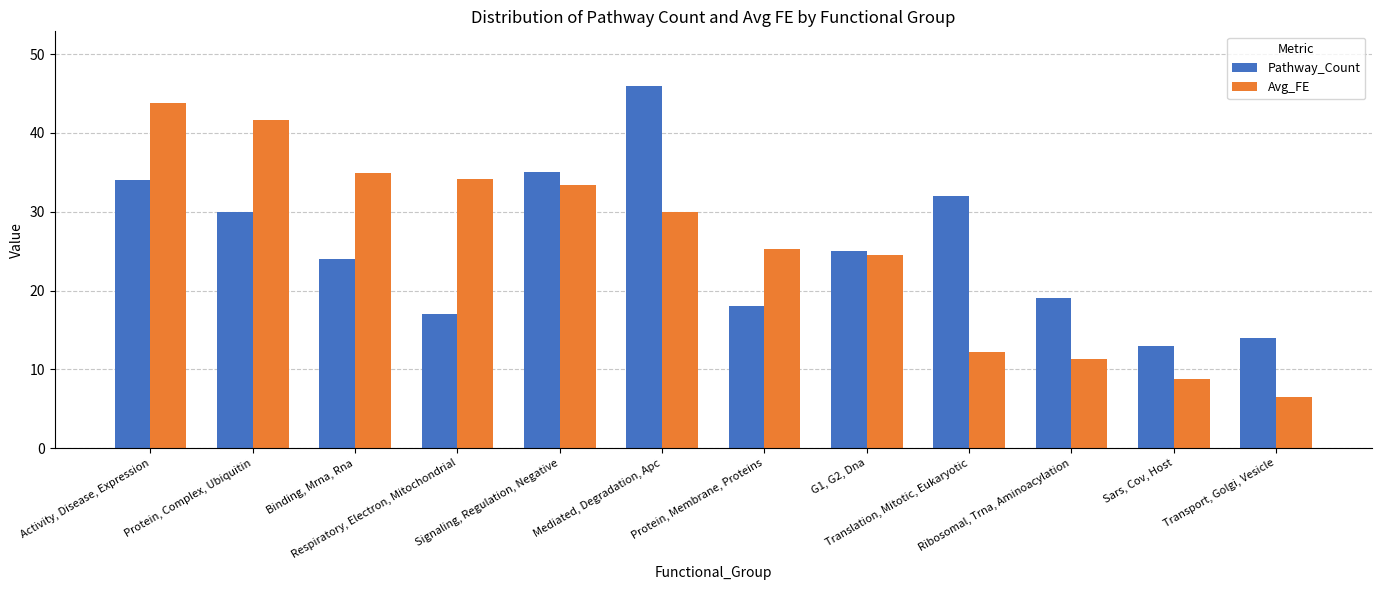

Read the Avg_FE value at Sars, Cov, Host.

8.7